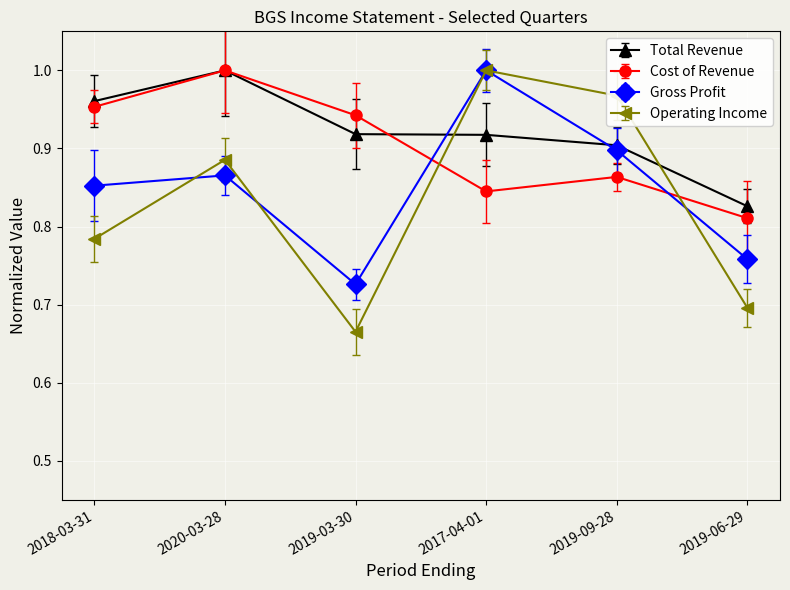

Which series changed the most between 2018-03-31 and 2019-06-29?

Cost of Revenue